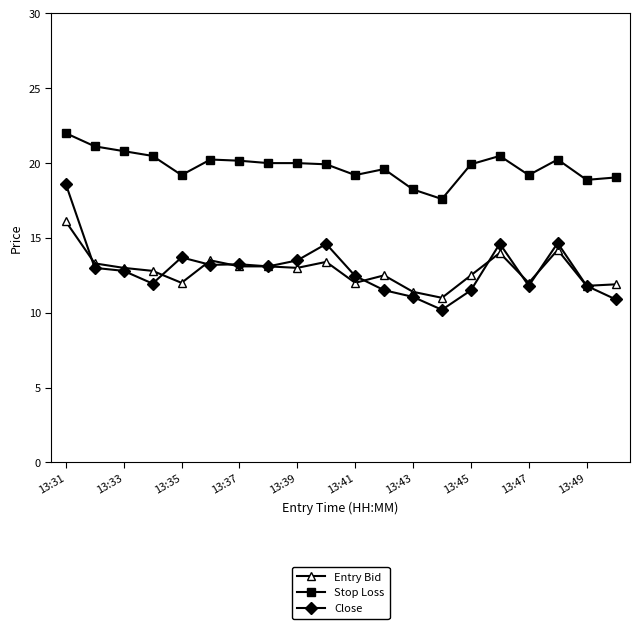

True or false: Stop Loss has more than 1 points higher than both neighbors.

True